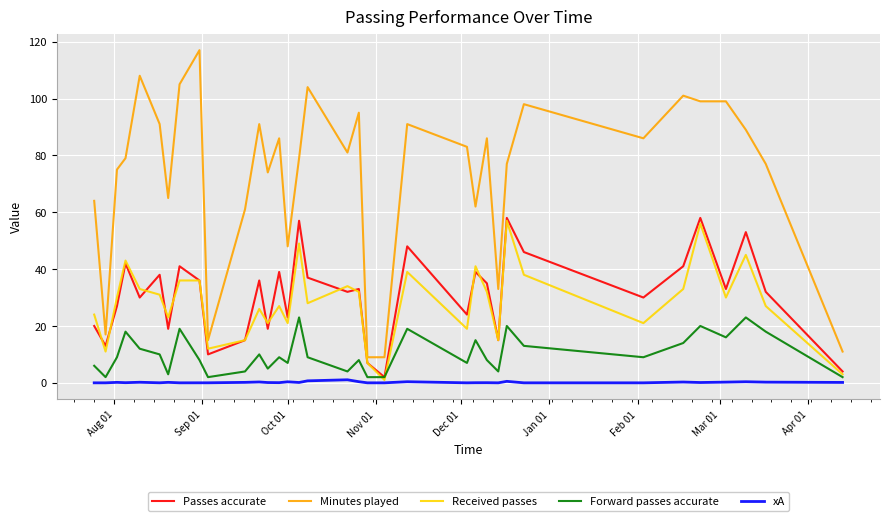

What is the greatest value displayed?

117.0